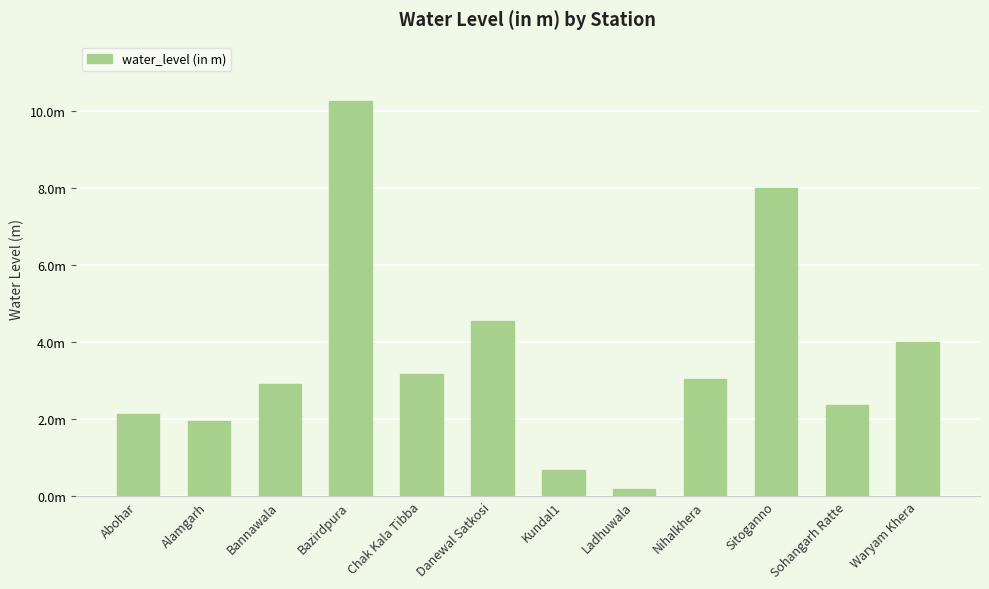

What is the difference between the values at Sitoganno and Abohar?

5.9